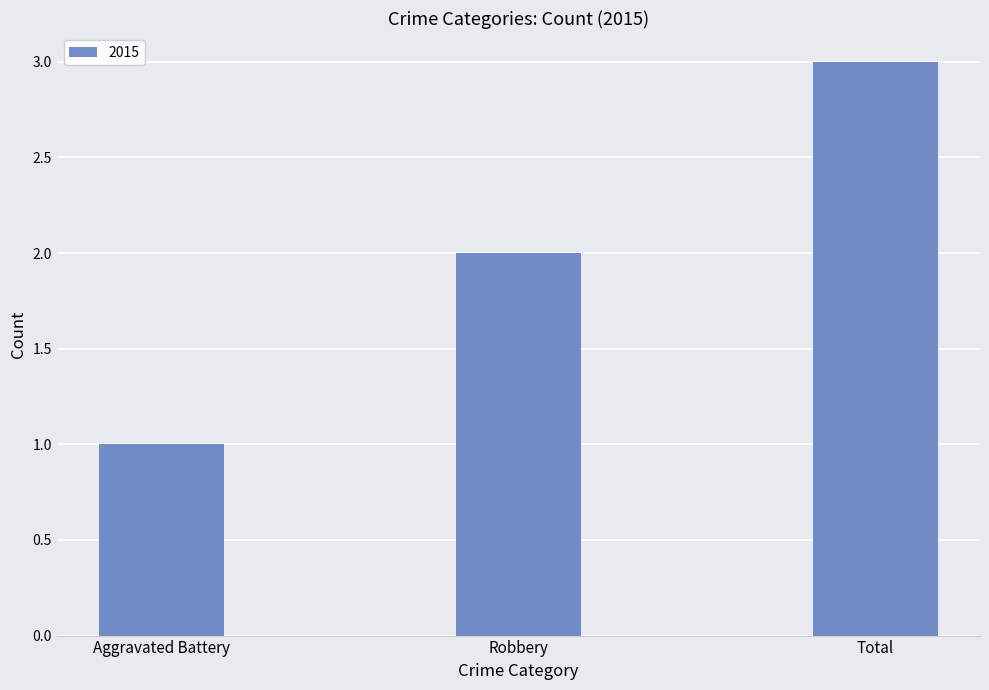

Reading left to right, list all the values displayed in this chart.

1	2	3